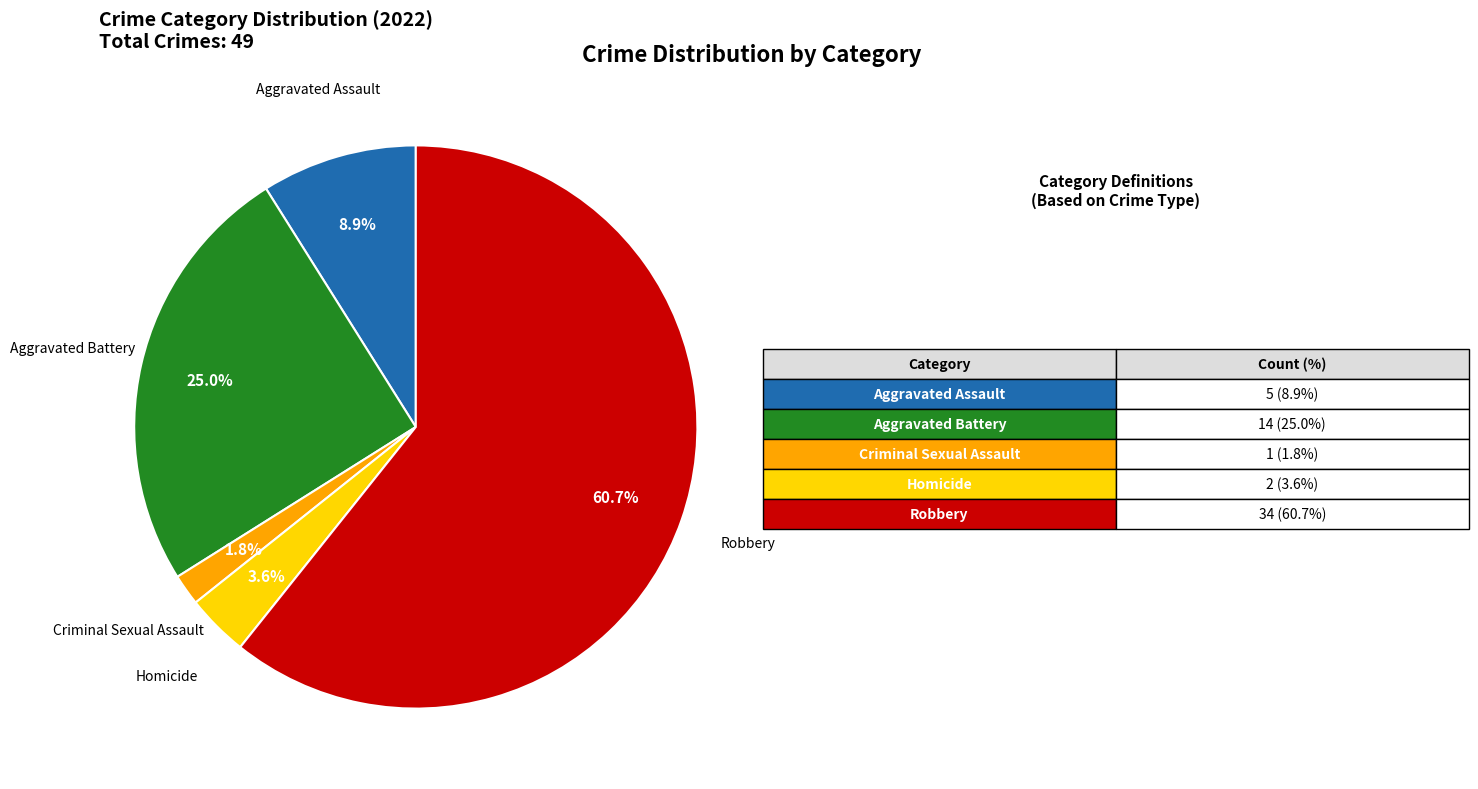

Does any single category account for the majority?

Yes